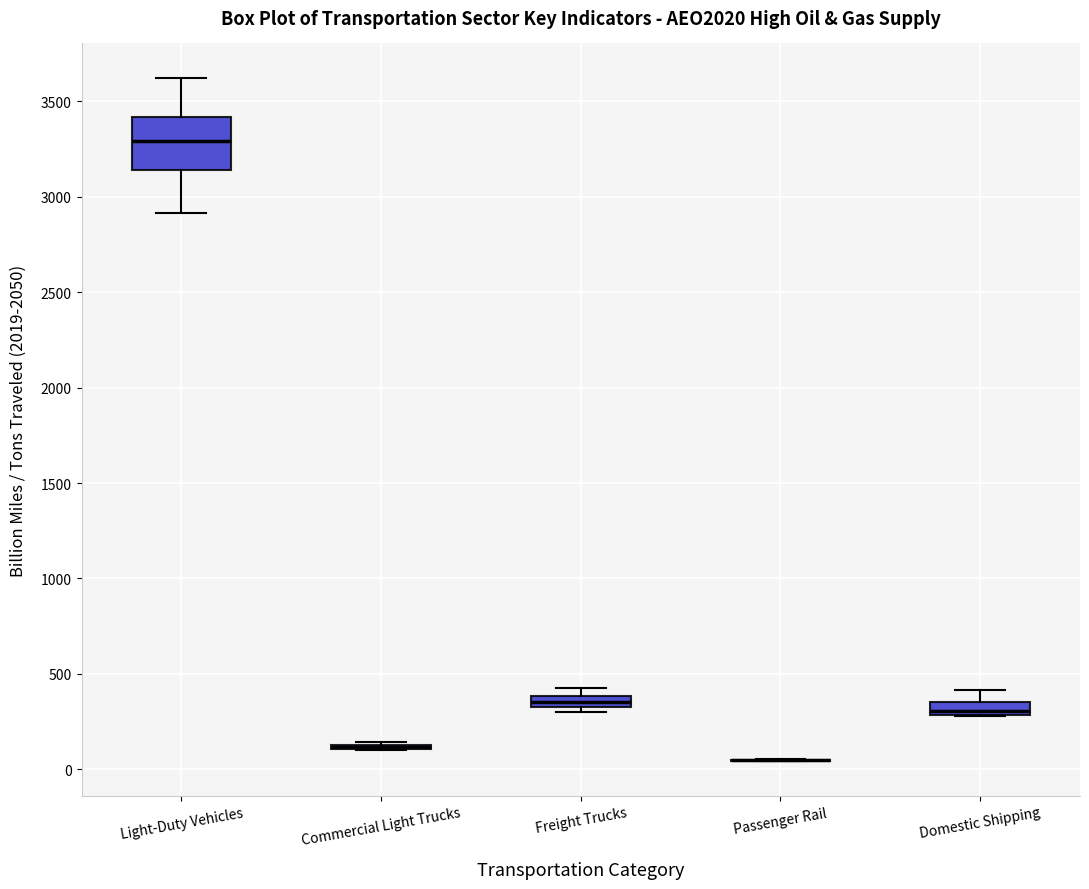

Which box is the tallest, from its lower edge to its upper edge?

Light-Duty Vehicles